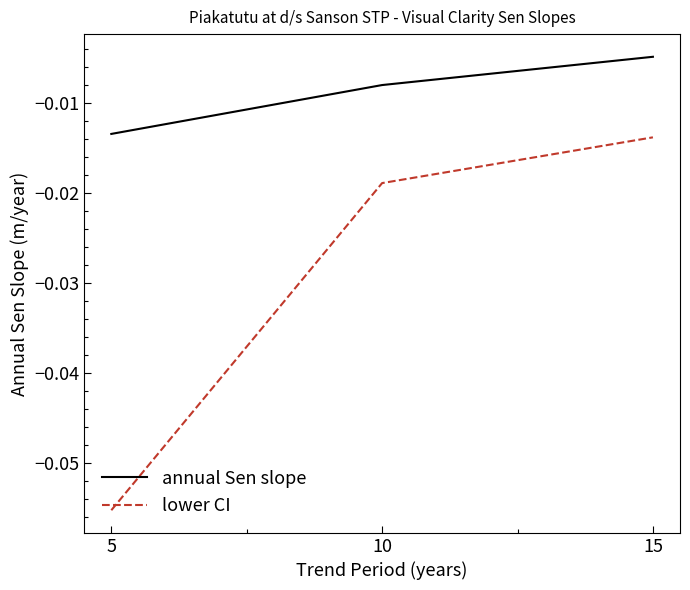

What are all the series names shown in the legend?

annual Sen slope, lower CI